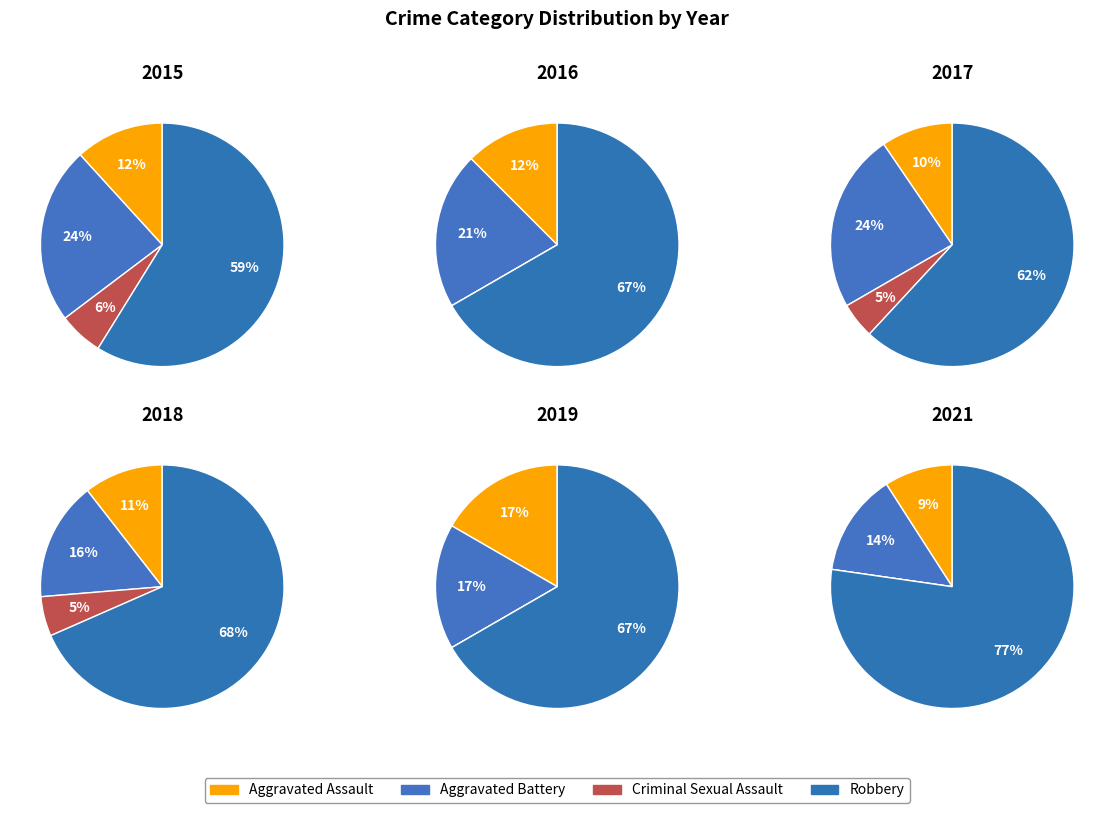

Which category accounts for the majority?

Robbery